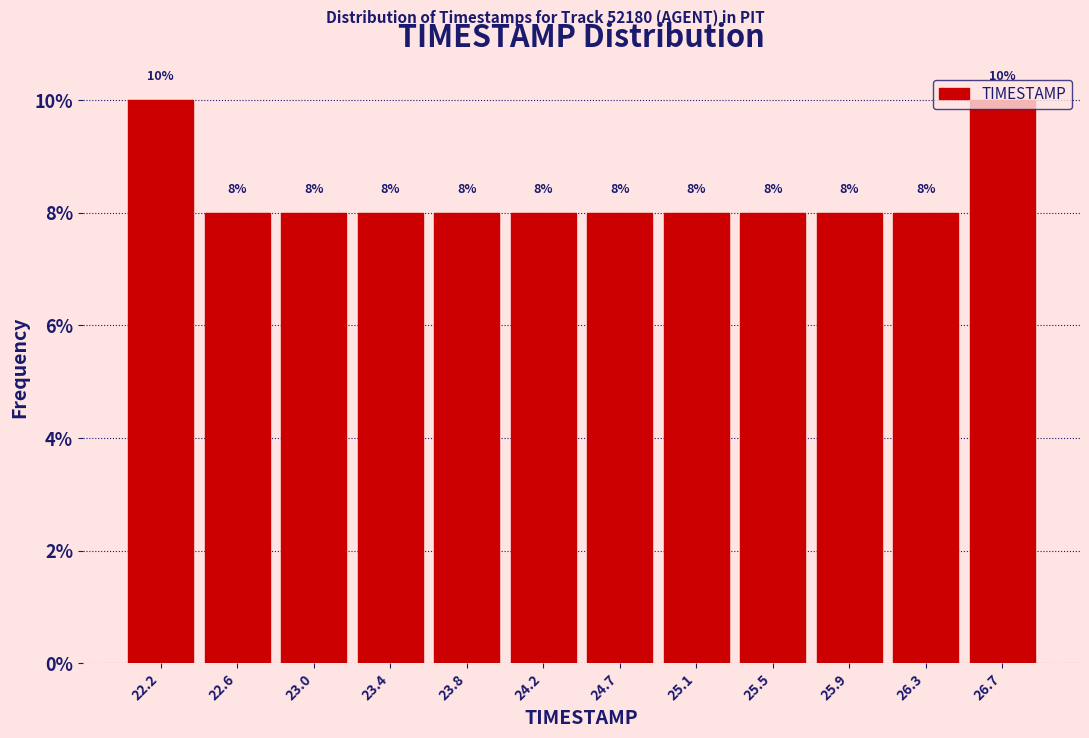

Reading left to right, list every bar in this chart as the range it spans on the x-axis followed by its height. The bar edges are not printed on the chart, so give them approximately, as read against the axis.

22.00 to 22.40: 10
22.40 to 22.80: 8
22.80 to 23.25: 8
23.25 to 23.65: 8
23.65 to 24.05: 8
24.05 to 24.45: 8
24.45 to 24.85: 8
24.85 to 25.25: 8
25.25 to 25.70: 8
25.70 to 26.10: 8
26.10 to 26.50: 8
26.50 to 26.90: 10